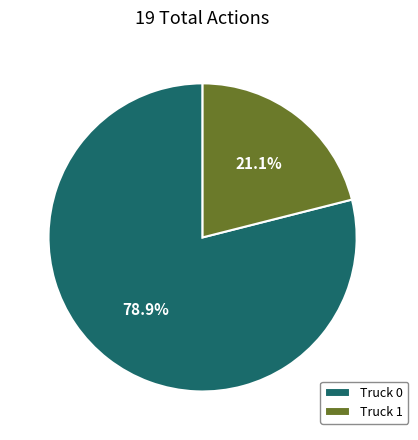

How many segments does this pie chart have?

2